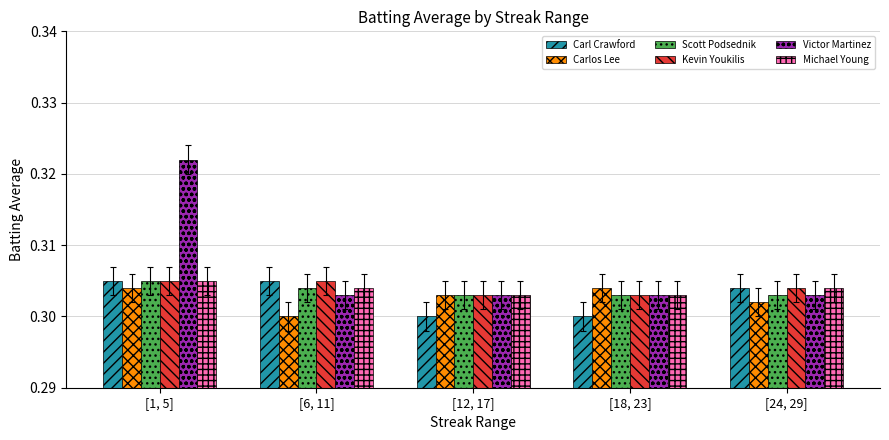

What is the label of the 5th bar from the right?

[1, 5]